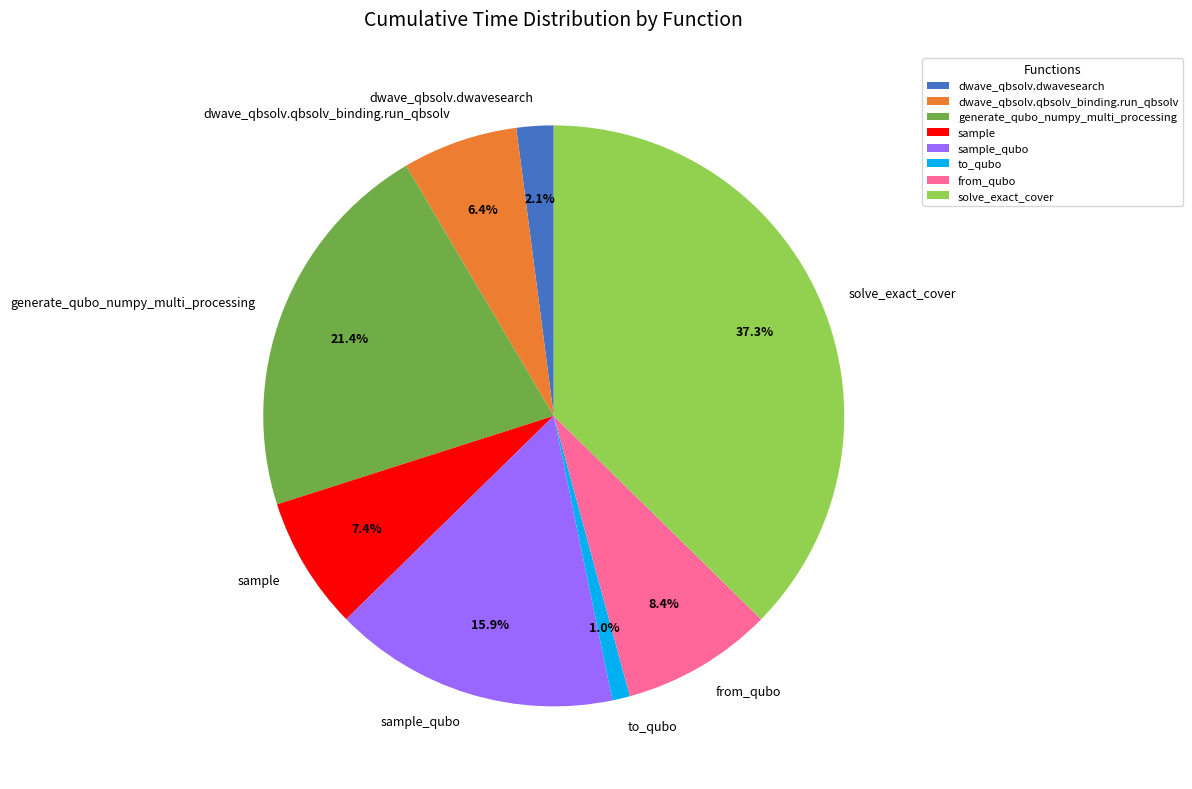

What is the largest slice in the pie chart?

solve_exact_cover